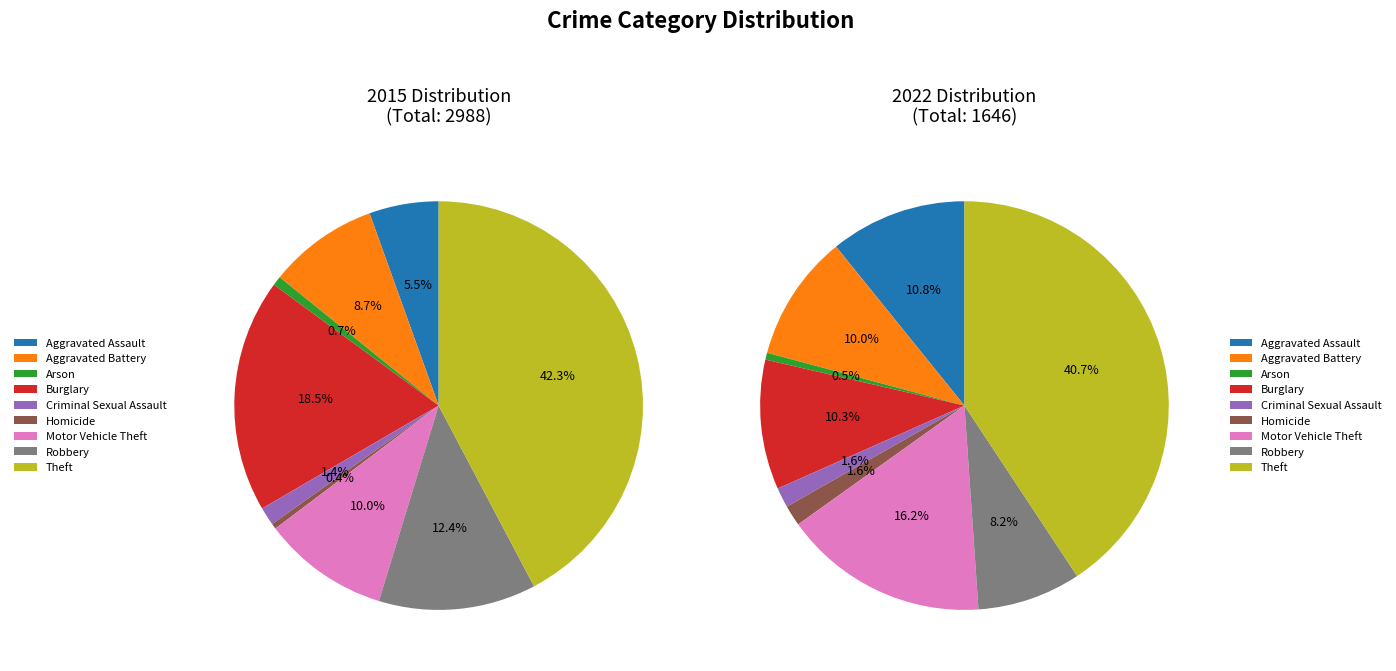

Does any single category account for the majority?

No